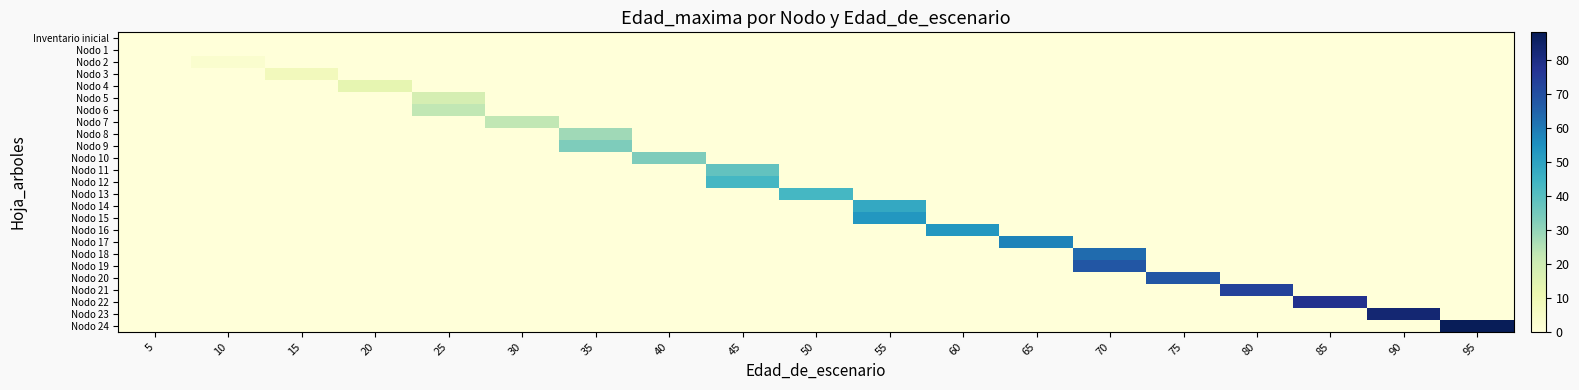

At which category is the sum across all series the highest?

70